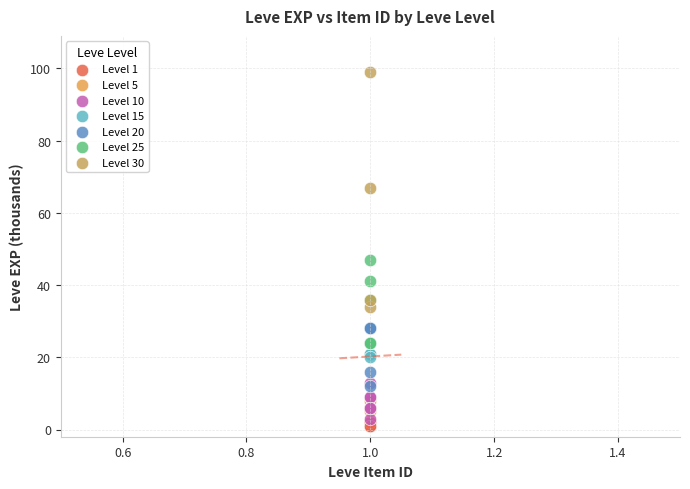

Which series has the widest spread of Y values?

Level 30